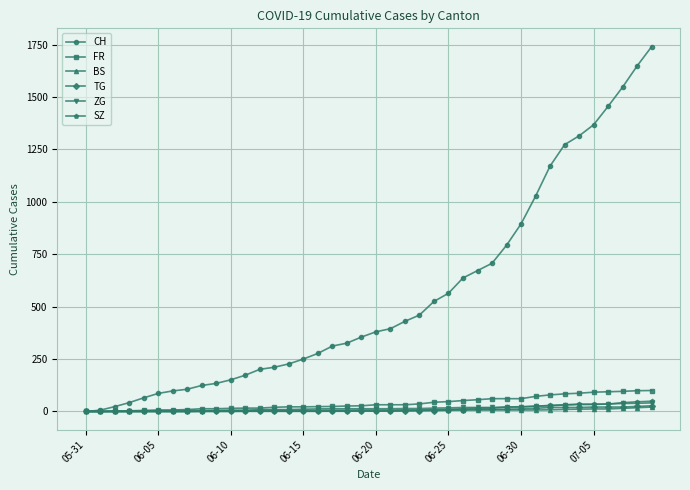

What is the maximum value for FR?

100